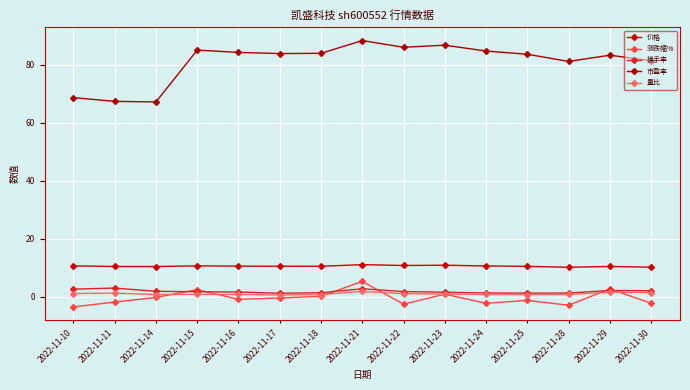

How many categories are shown in the chart?

15